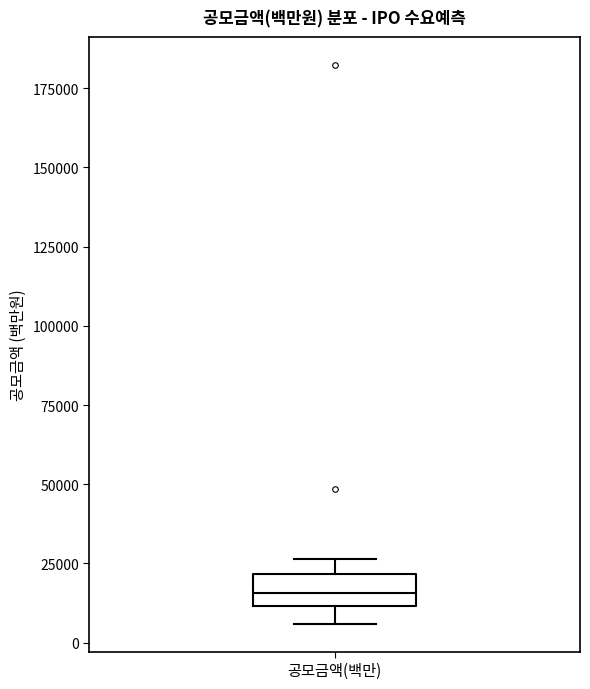

Transcribe this box plot: give where the median line is, the range the box spans, and where the two whiskers end, as read against the y-axis. The values are not printed on the chart, so give them approximately, as read against the axis.

median 15000, box 10000 to 20000, whiskers 5000 to 25000